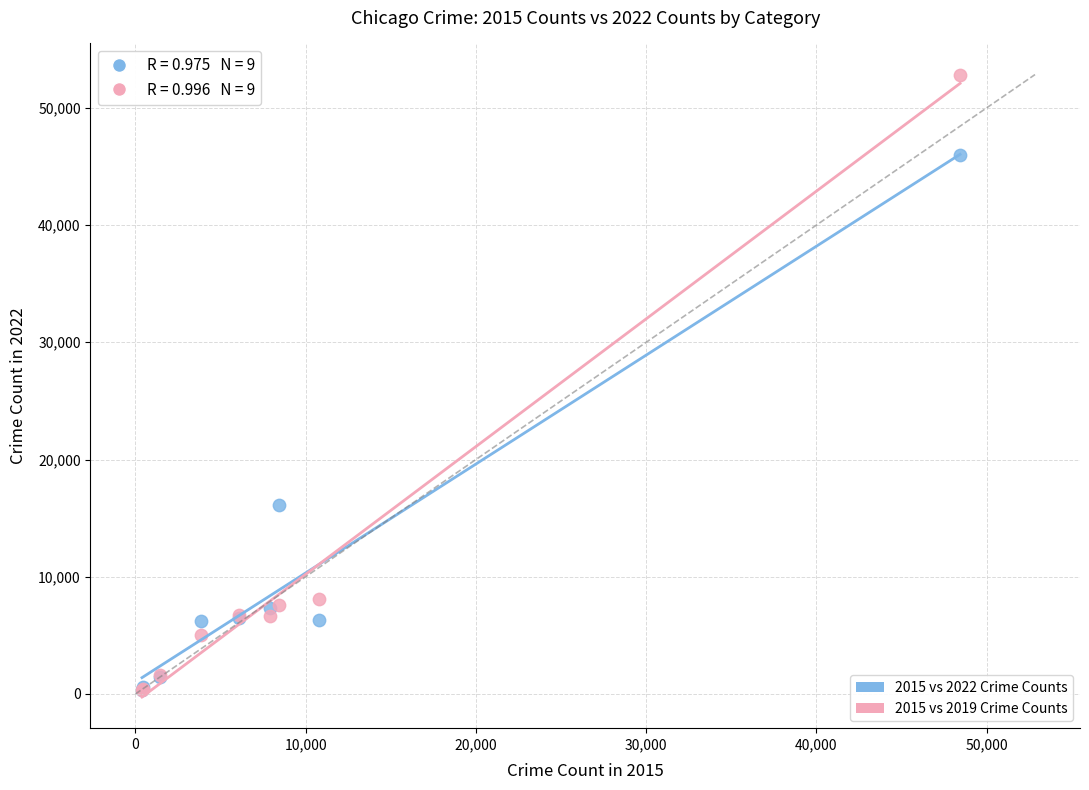

Across all series, what Y value is closest to 26573?

16123